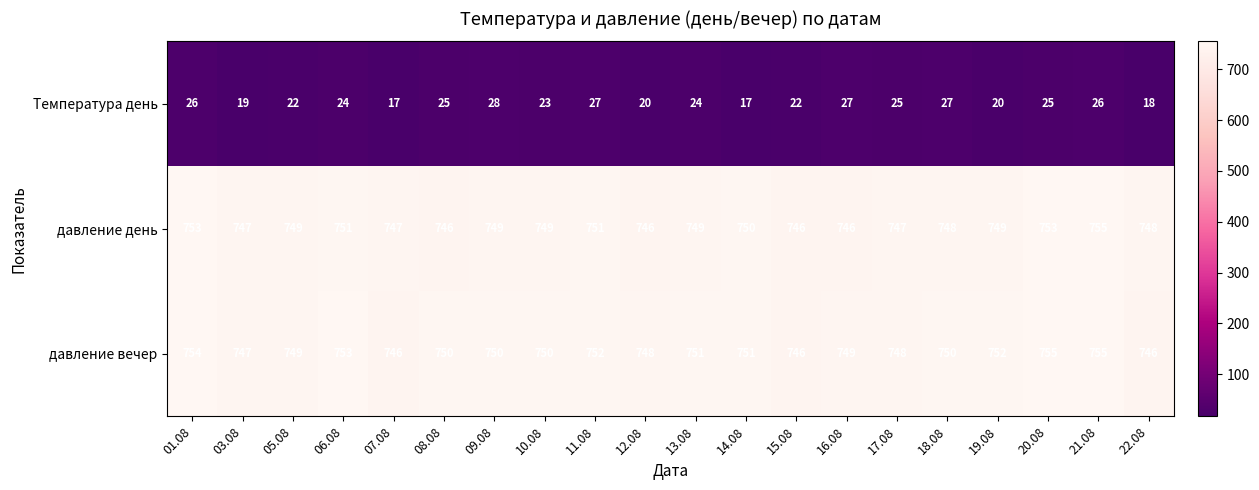

What is the sum of all давление день values?

14979